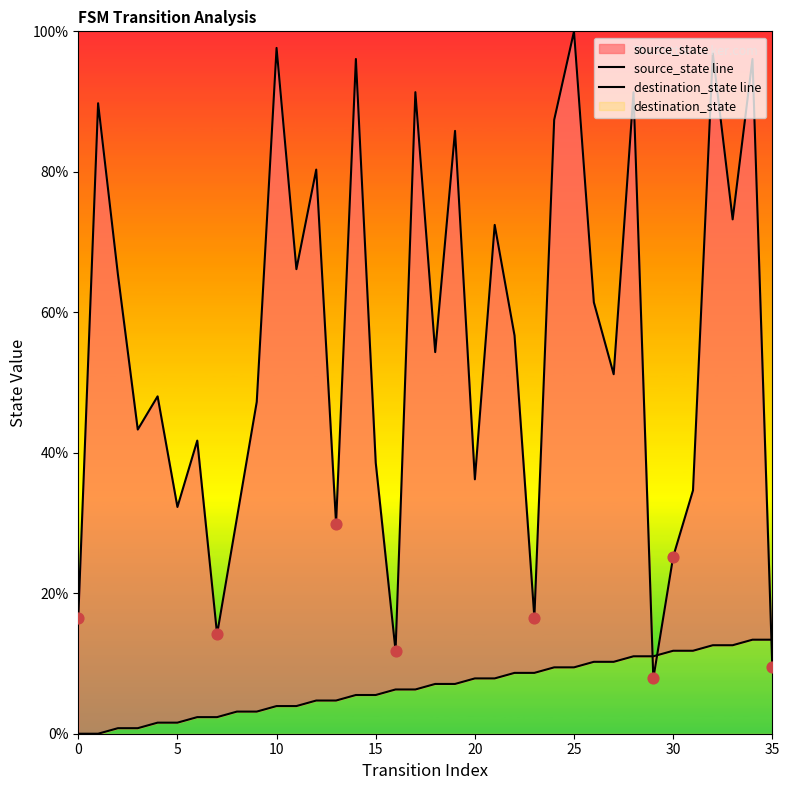

What is the total value across all series at 21?

80.3